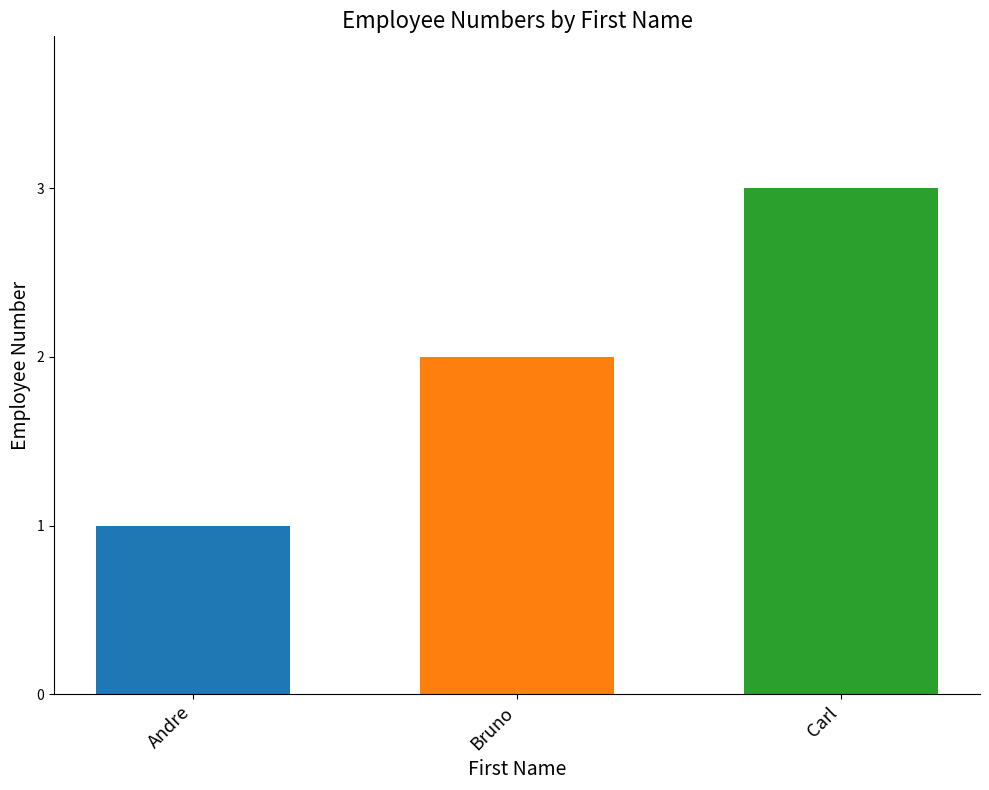

Reading left to right, list all the values displayed in this chart.

Andre=1	Bruno=2	Carl=3